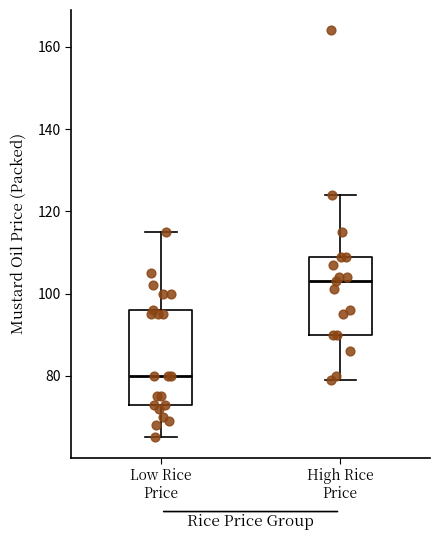

Where is the upper edge of the box for High Rice Price on the y-axis? The values are not printed on the chart, so give them approximately, as read against the axis.

110